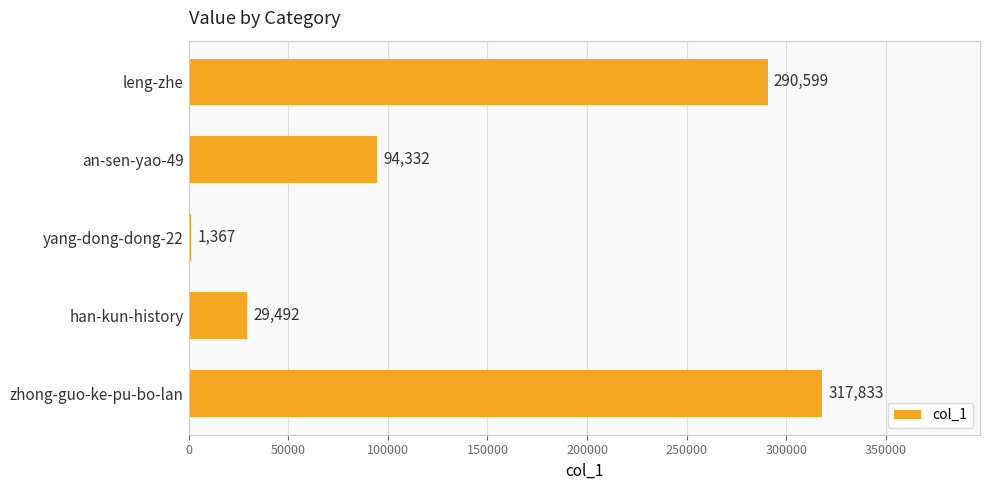

What is the minimum value shown in the chart?

1367